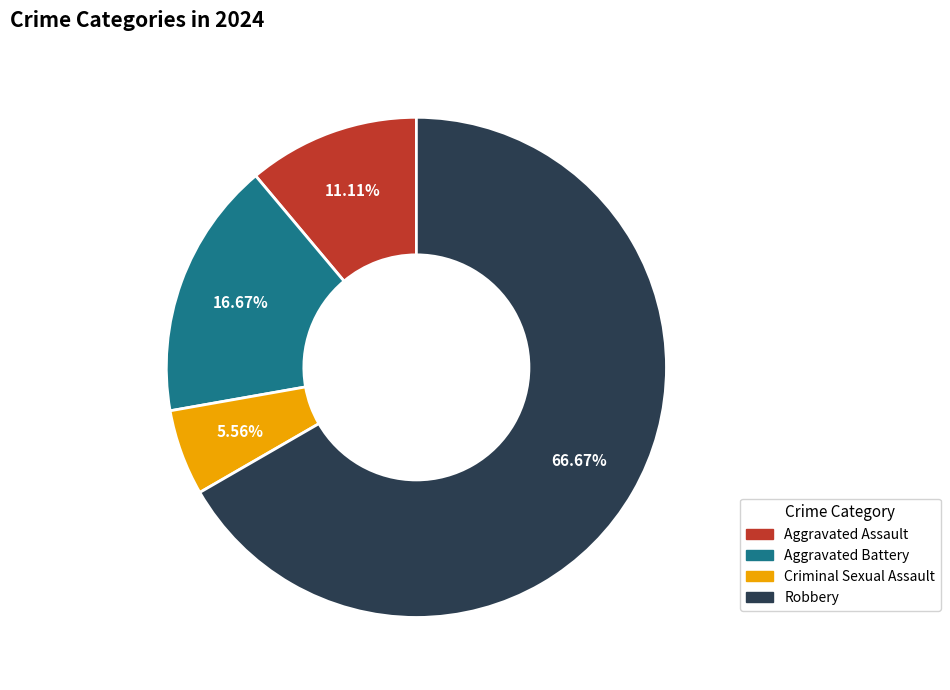

What is the majority slice?

Robbery